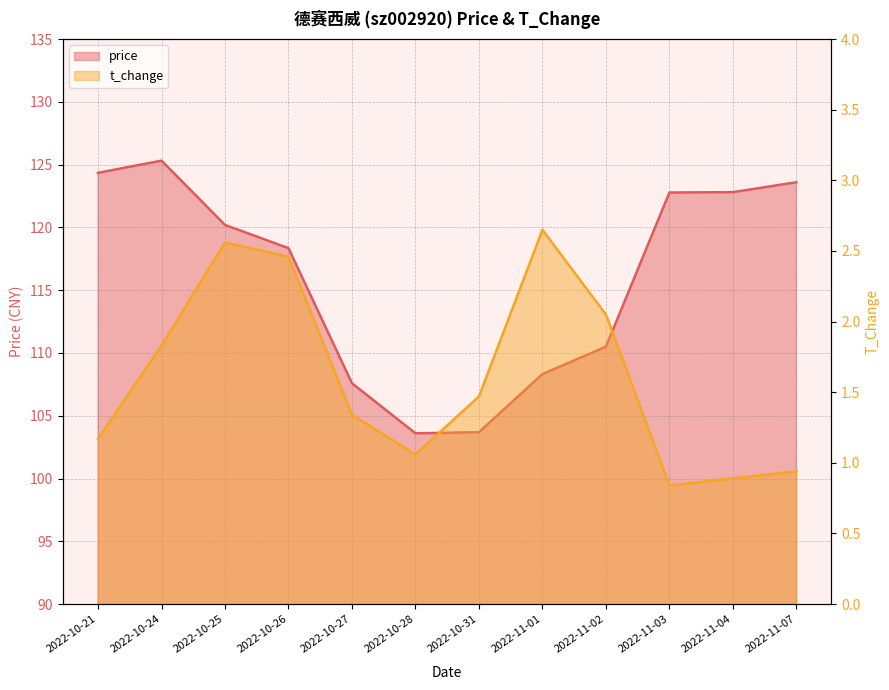

What is the average value of the t_change series?

1.6